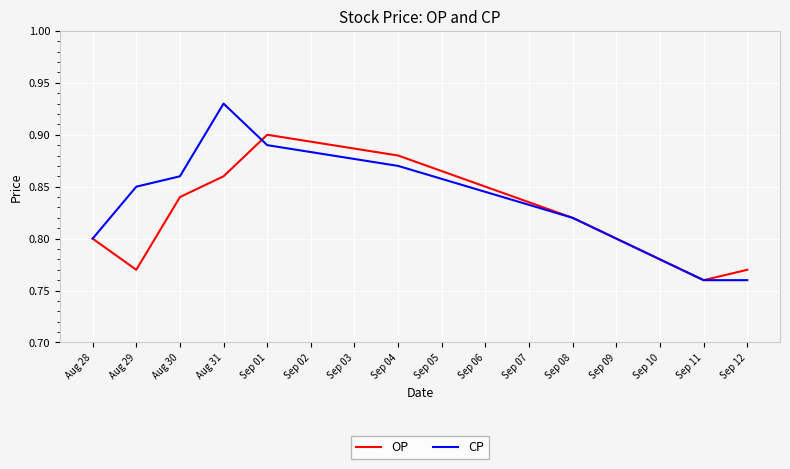

True or false: OP has a value of 0.8 at Aug 28.

True